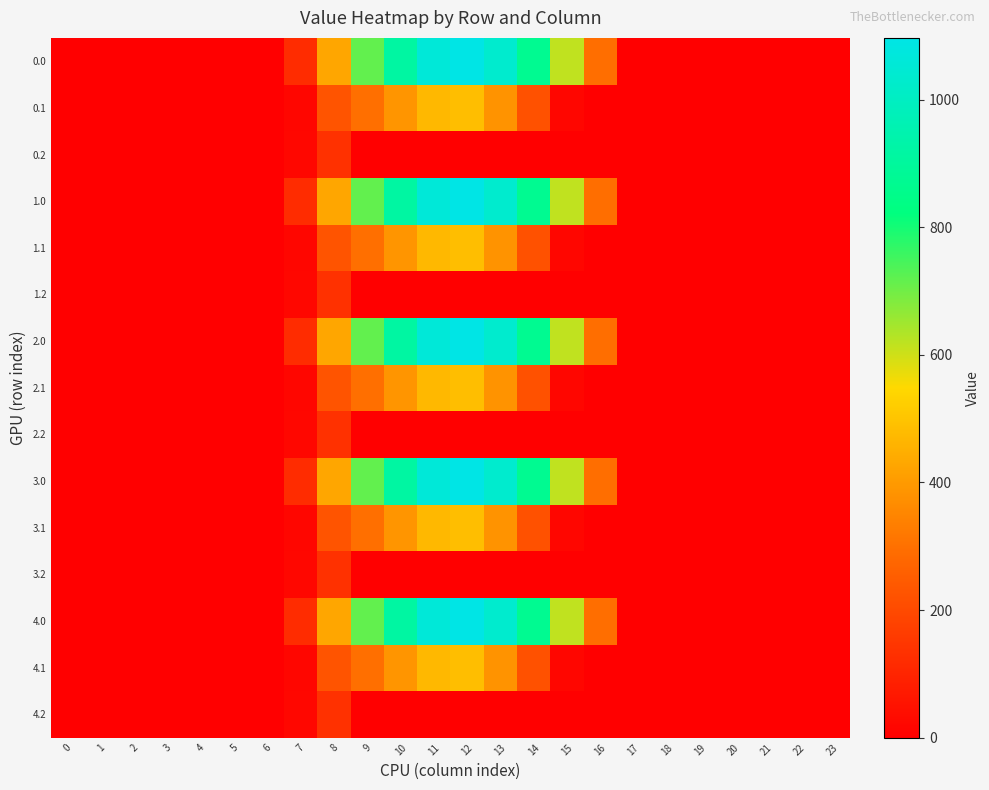

Between 16 and 6, which is larger?

16